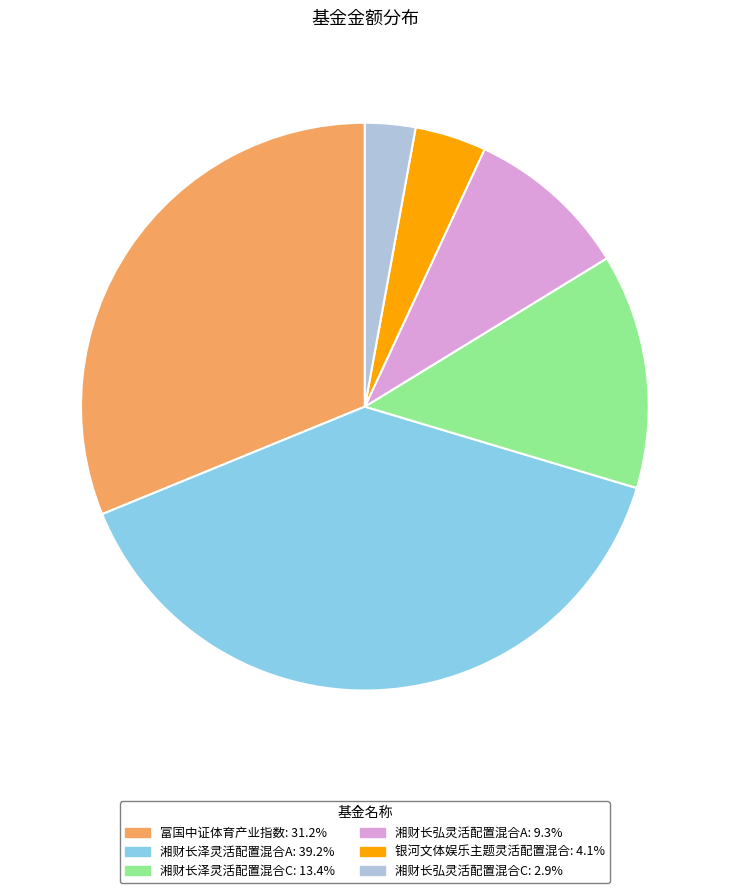

Which category has the smallest portion of the pie?

湘财长弘灵活配置混合C